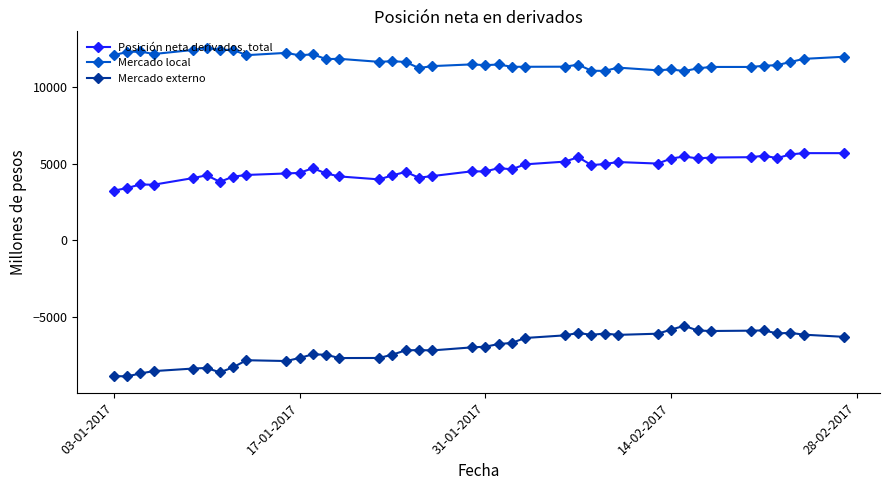

What is the maximum value for Posición neta derivados, total?

5703